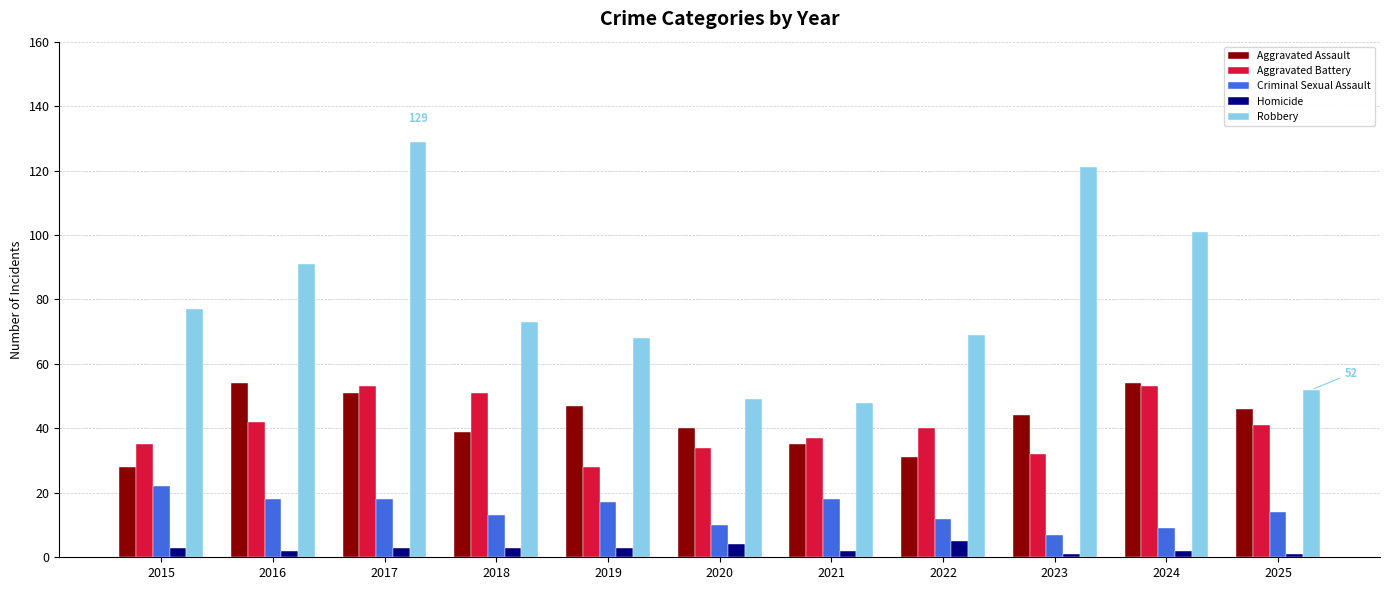

How many values in the Criminal Sexual Assault series are below 14?

5